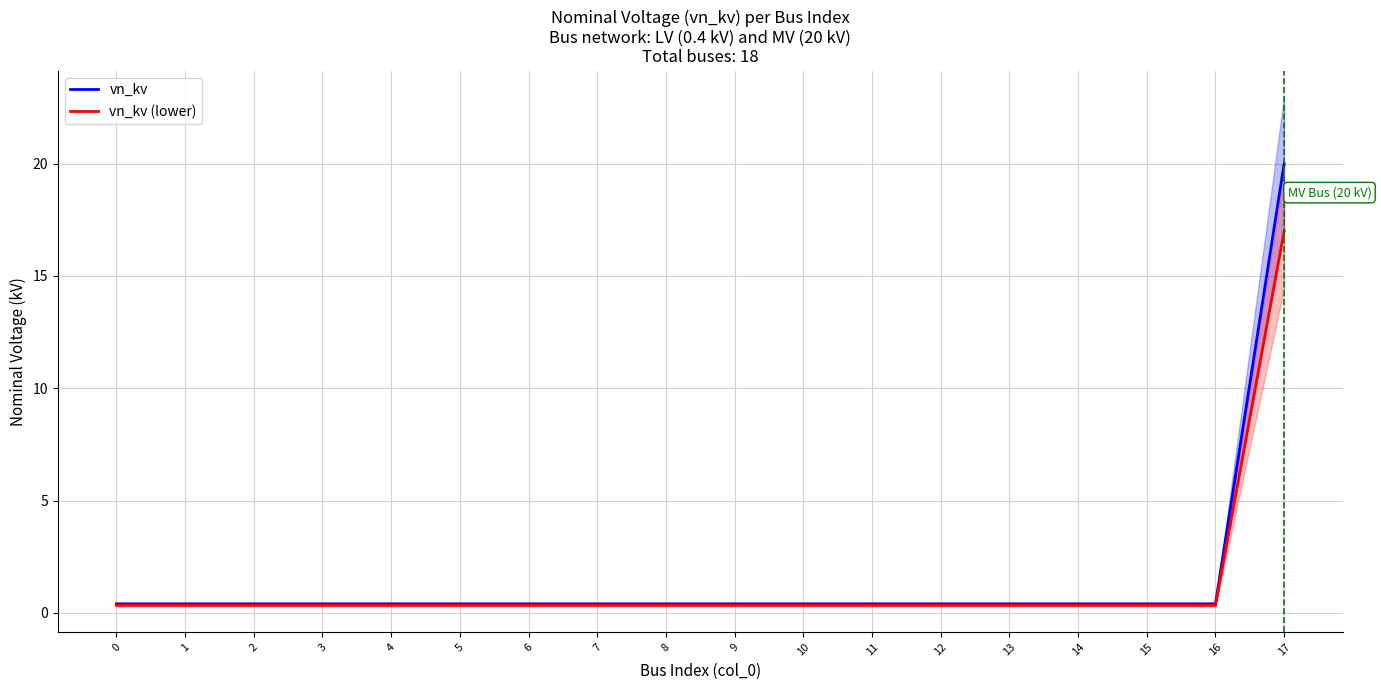

At 4, list the series in order from smallest to largest.

vn_kv (lower), vn_kv